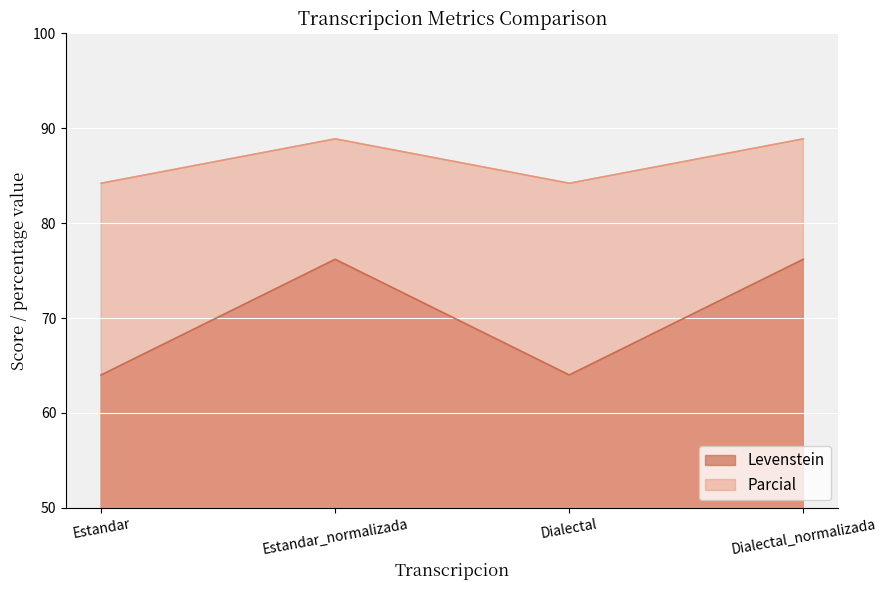

At Estandar_normalizada, list the series in order from largest to smallest.

Parcial, Levenstein